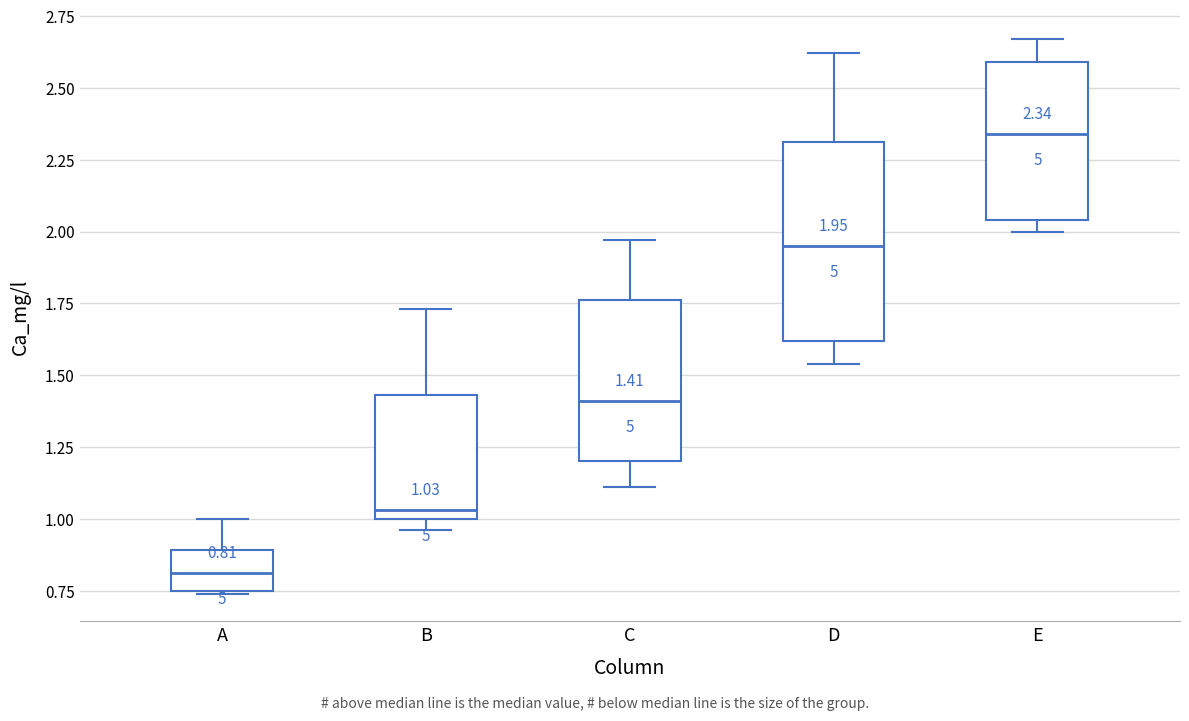

Which box is the tallest, from its lower edge to its upper edge?

D